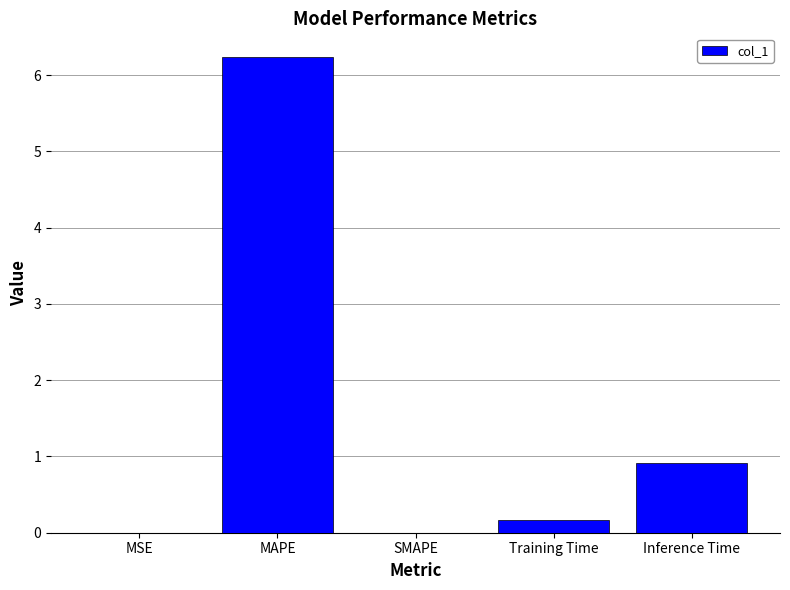

What is the sum of all values?

7.3